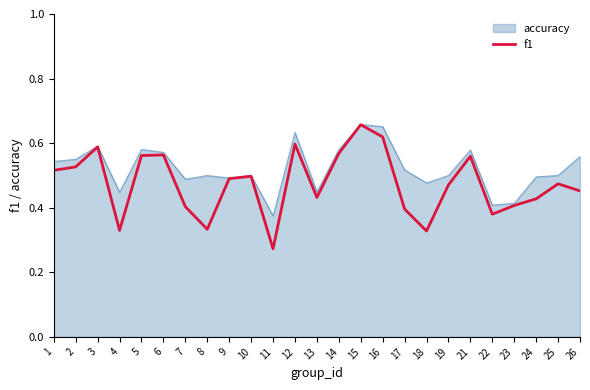

The f1 series shows 0.8 at 16. True or false?

False